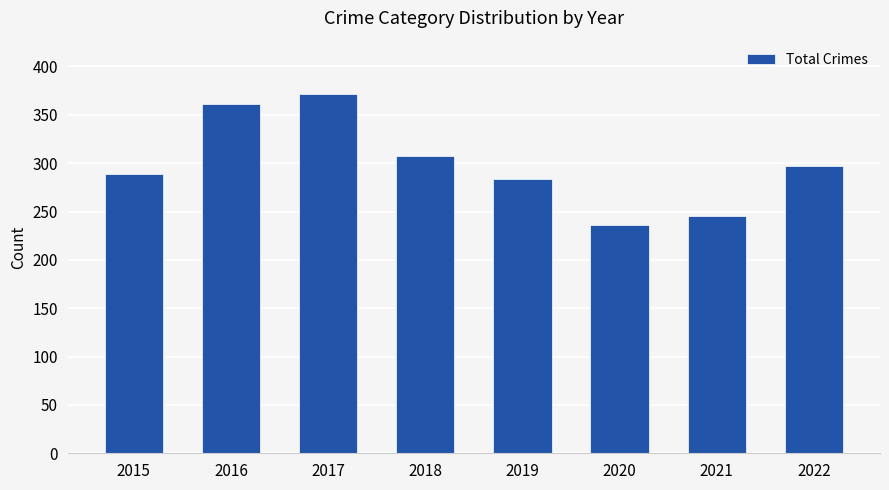

Does the chart contain stacked bars?

No